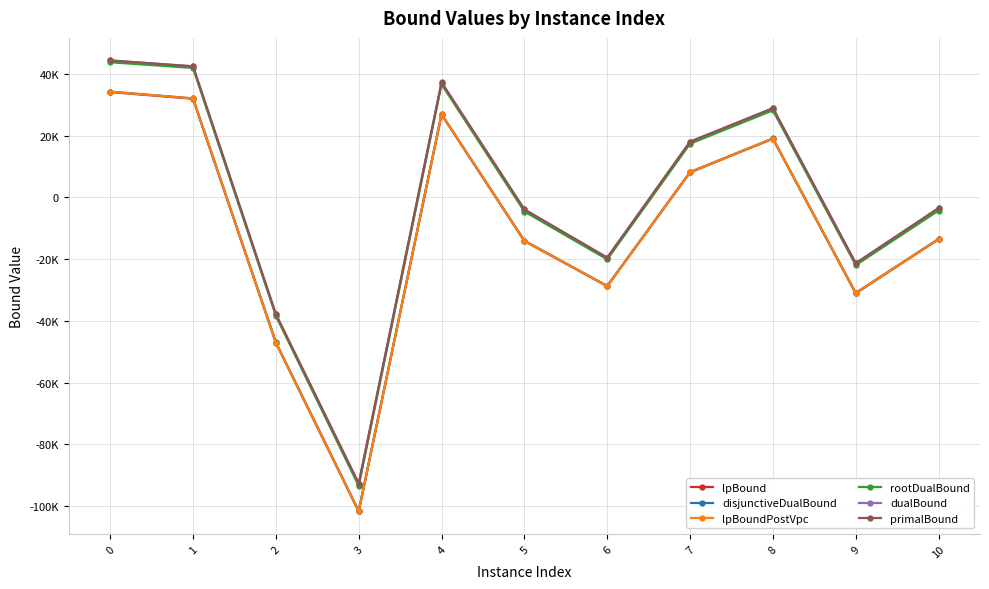

True or false: lpBound has a value of 52053.8 at 1.

False